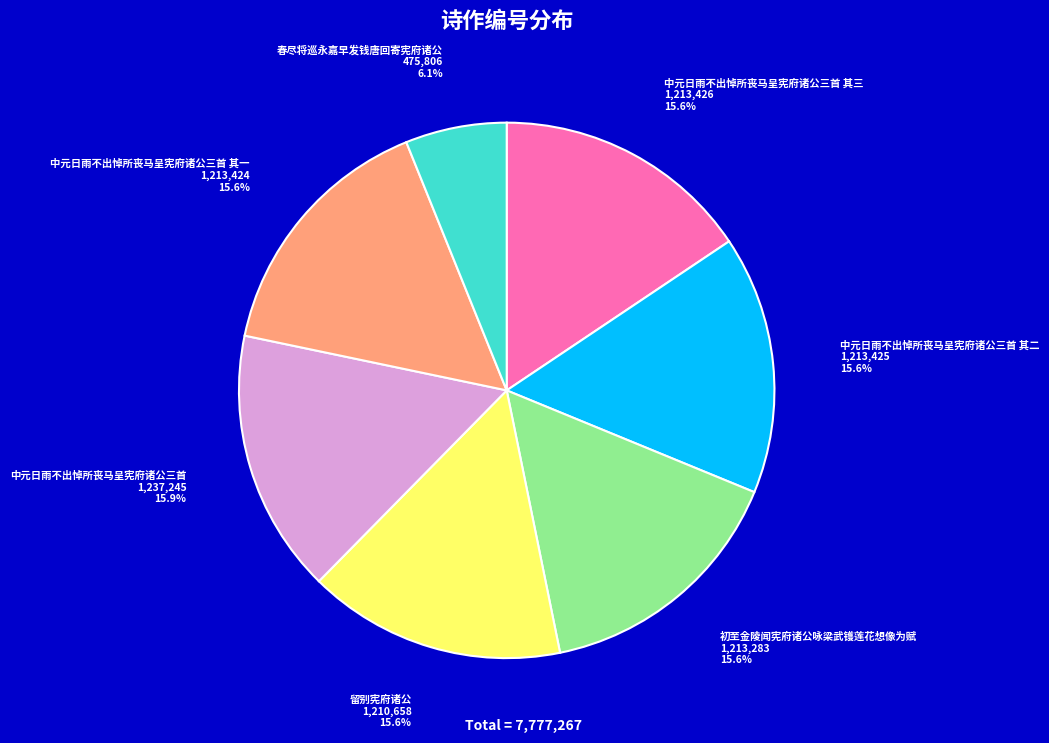

To the nearest percent, what portion does 初至金陵闻宪府诸公咏梁武镬莲花想像为赋 represent?

16%